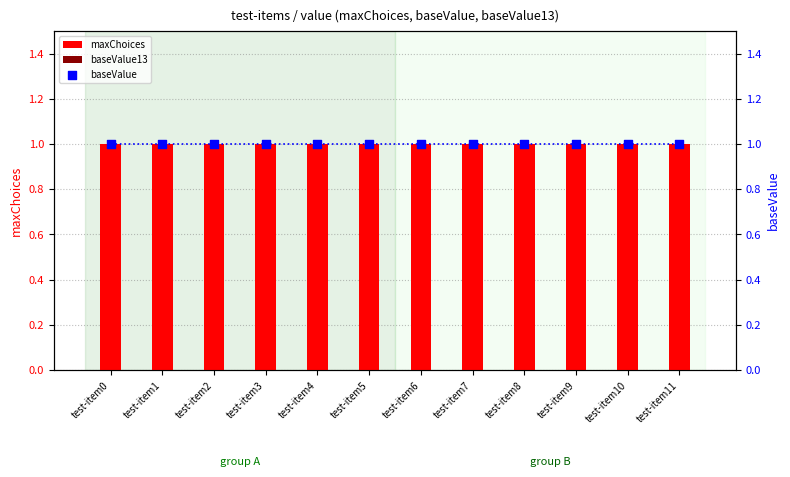

Which series contains the highest Y value?

maxChoices